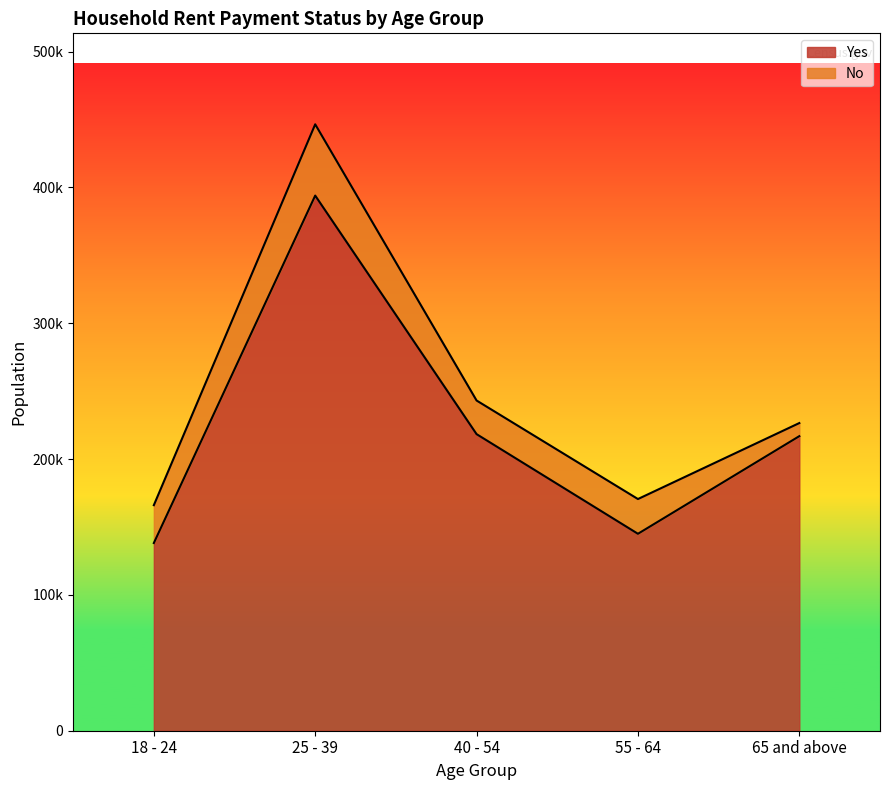

How many interior local peaks (higher than both neighbors) does the data have?

1